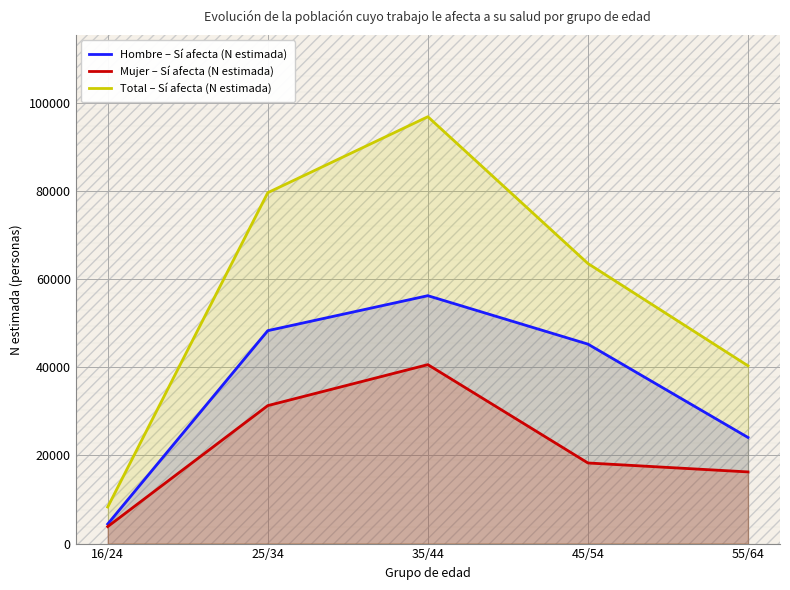

Does the chart display data point markers on the line(s)?

No